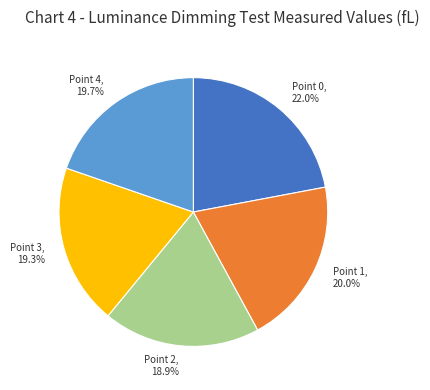

To the nearest percent, what is the difference between the largest and smallest slice percentages?

3%